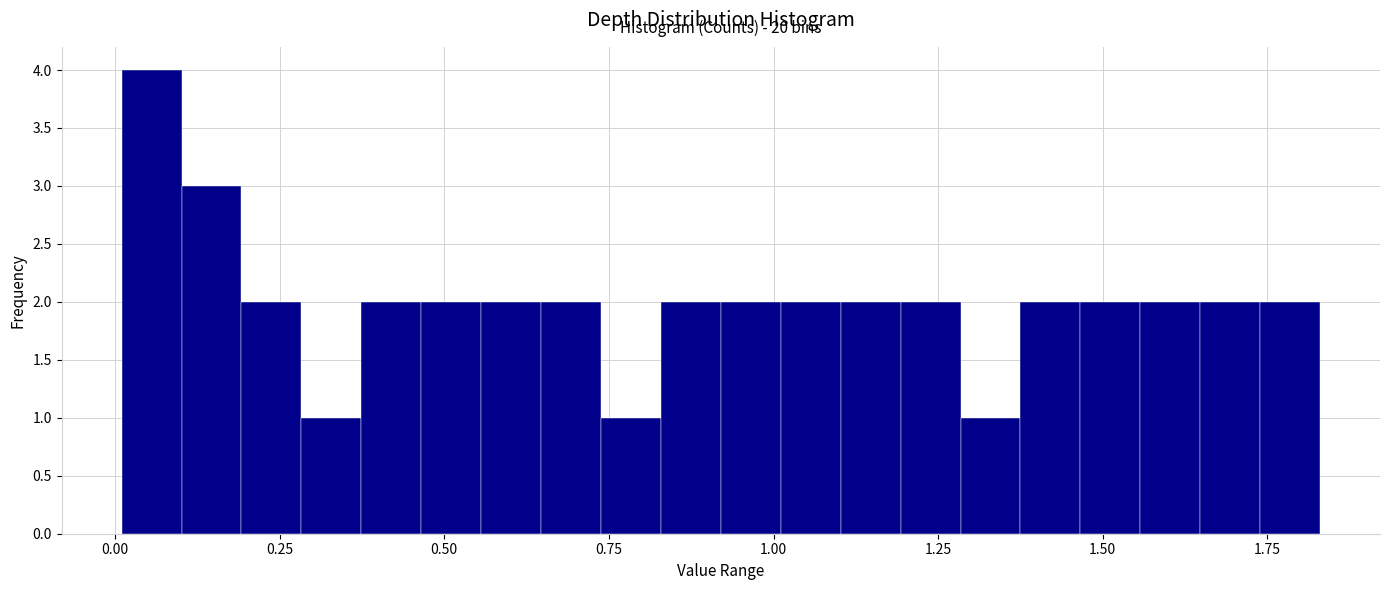

Around what value on the x-axis is the tallest bar? Give the approximate position of its centre, as read against the axis.

0.05